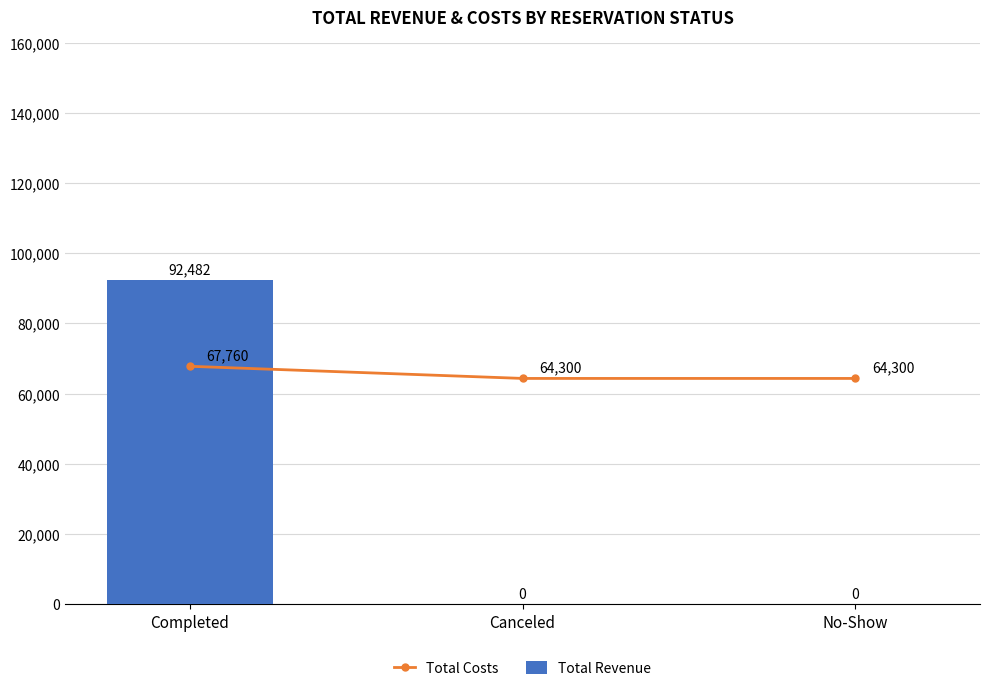

What is the label of the 3rd bar from the right?

Completed